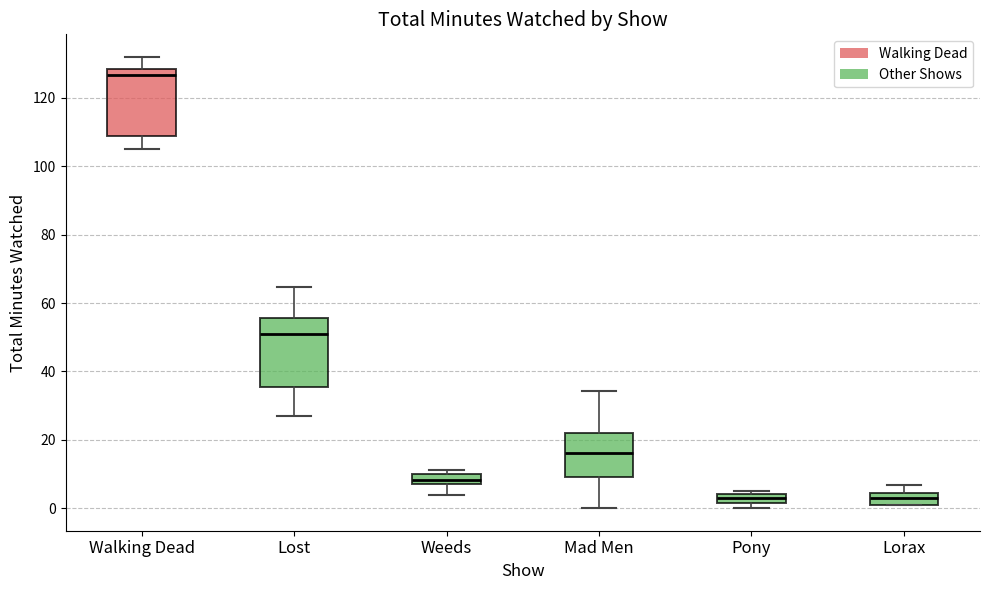

Where is the lower edge of the box for Pony on the y-axis? The values are not printed on the chart, so give them approximately, as read against the axis.

2